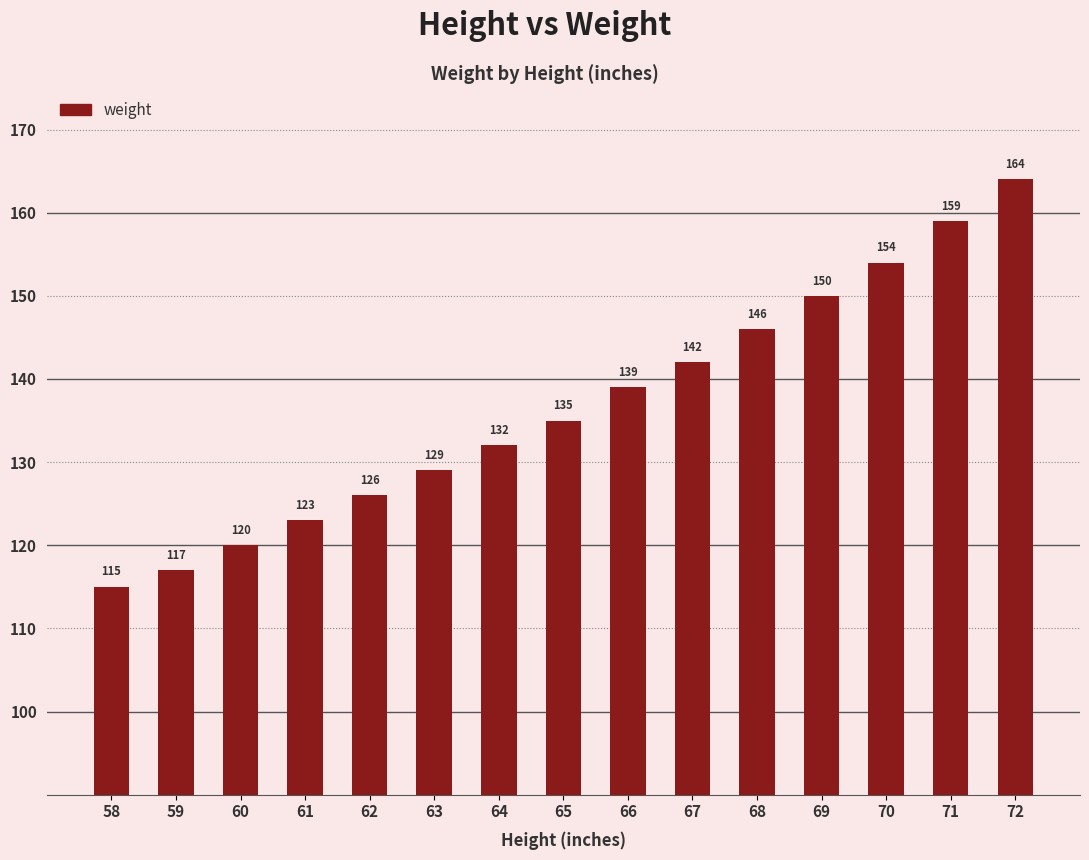

Approximately how many times larger is the value at 62 compared to 67?

0.9